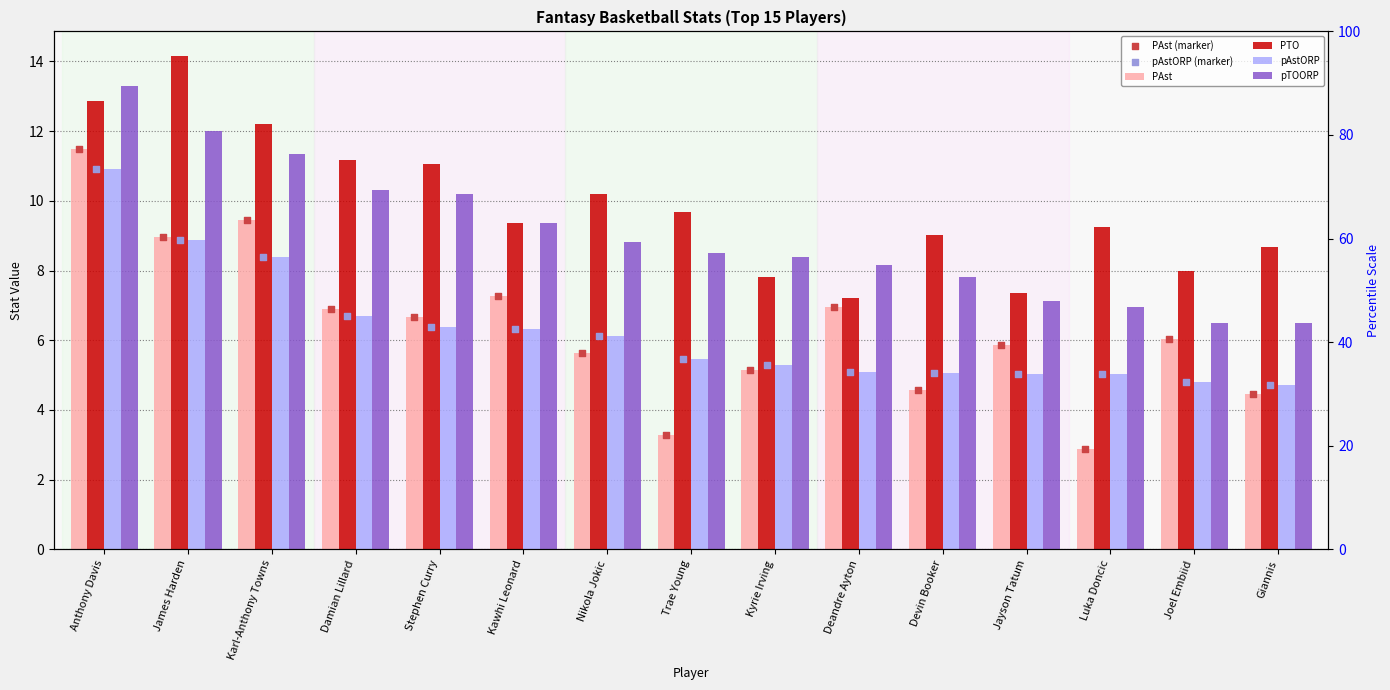

Which series reaches the minimum Y coordinate?

PAst